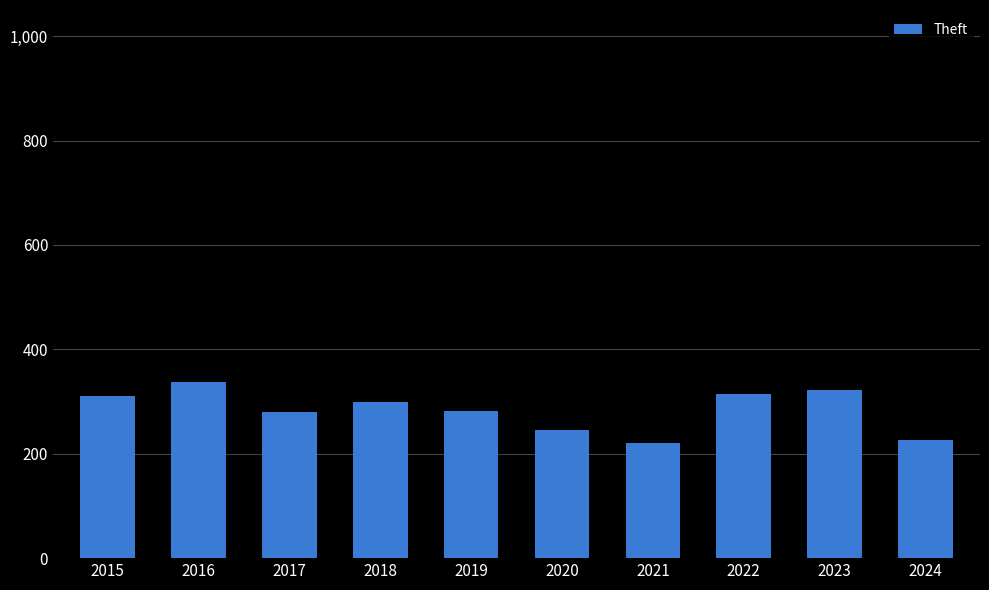

What is the greatest value displayed?

337